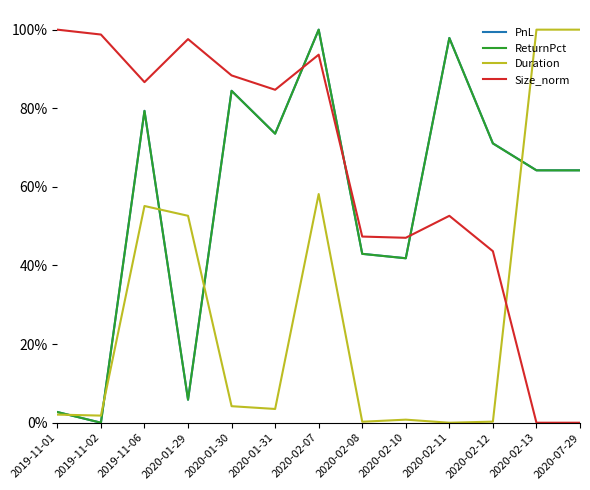

Between 2020-02-07 and 2020-02-13, which series saw the biggest shift?

Size_norm